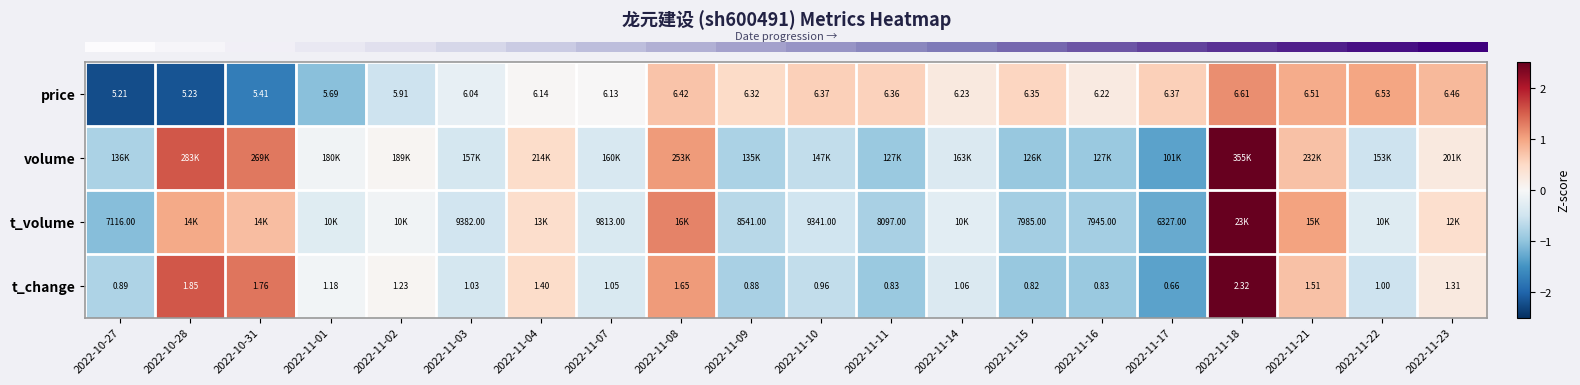

The value of row_2 at 2022-11-18 is 5.2. True or false?

False